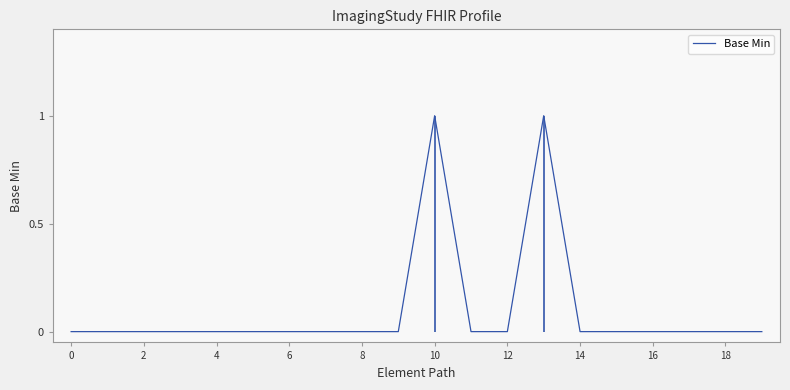

Count the number of categories in the chart.

20